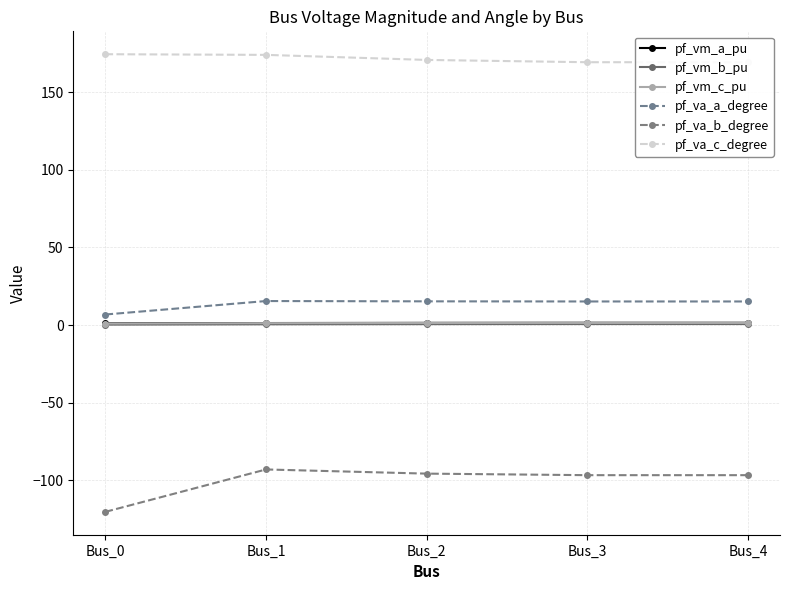

Does the chart display data point markers on the line(s)?

Yes